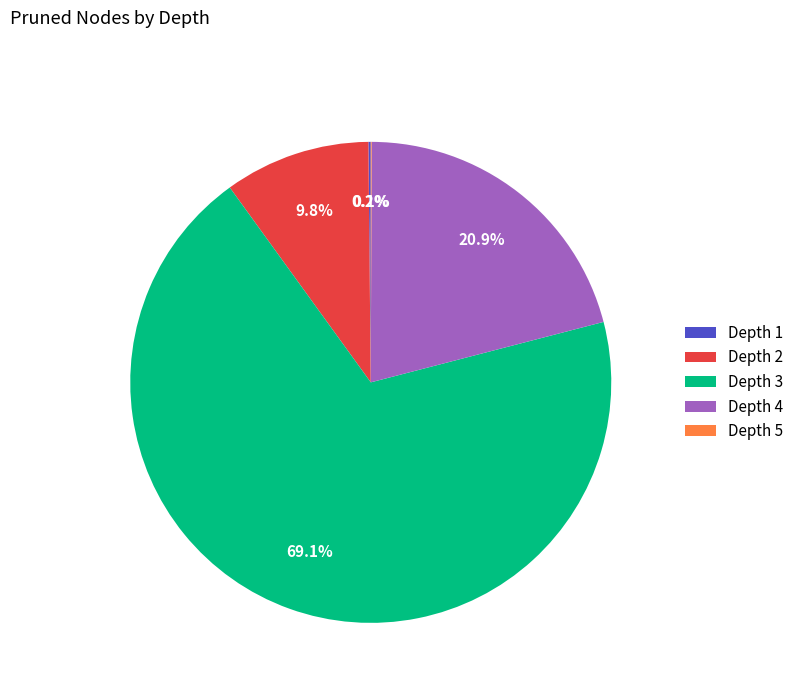

Is the sum of Depth 3 and Depth 4 greater than half?

Yes